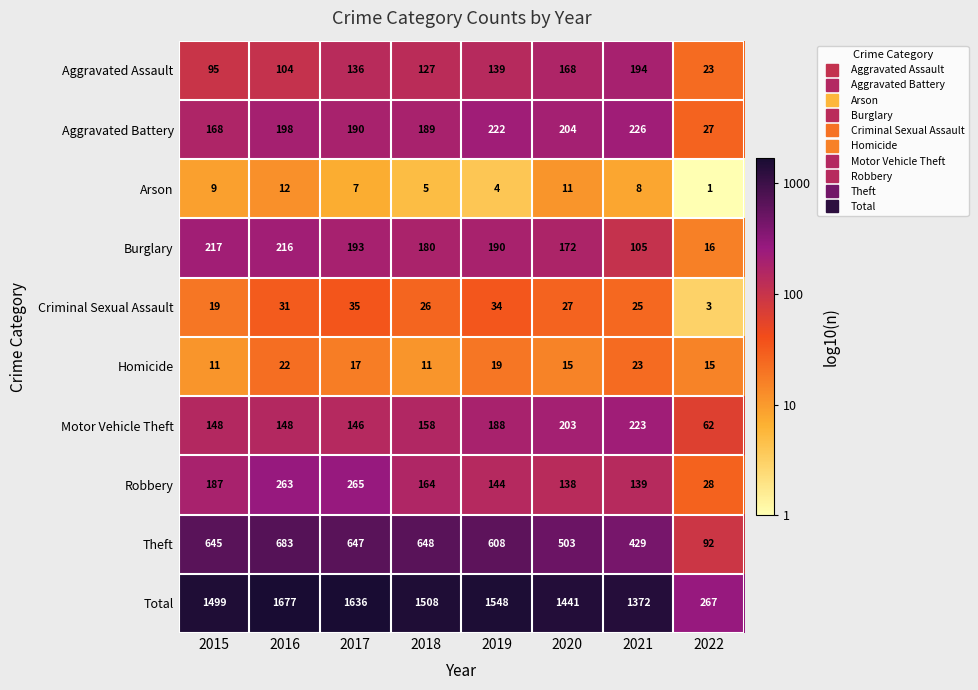

What is the greatest value displayed?

1677